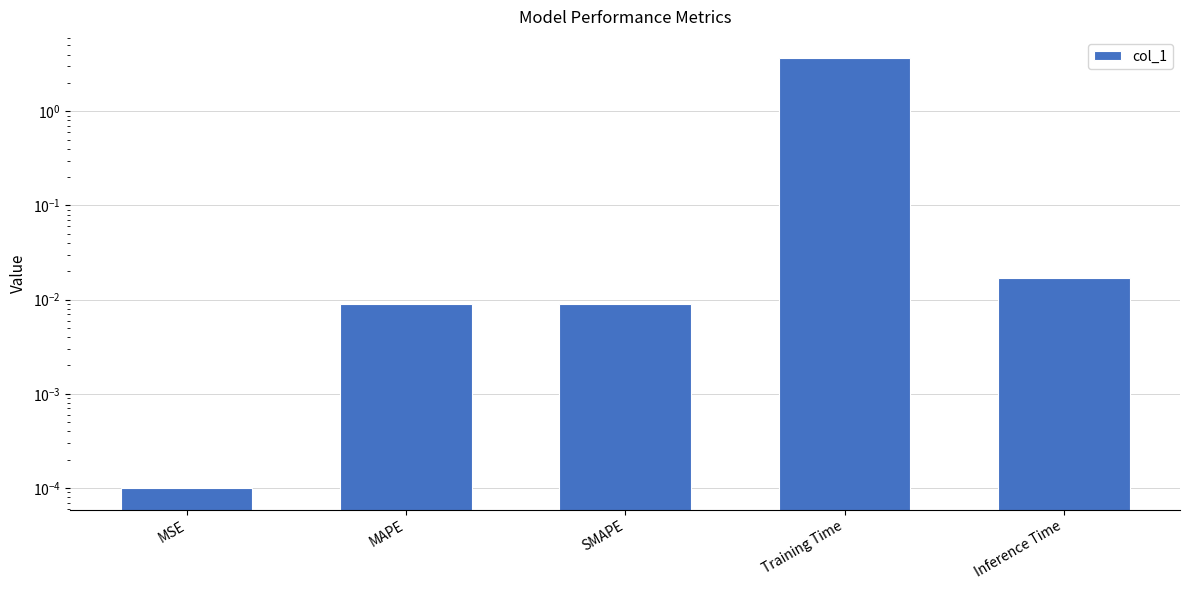

Which label corresponds to the largest value in the chart?

Training Time